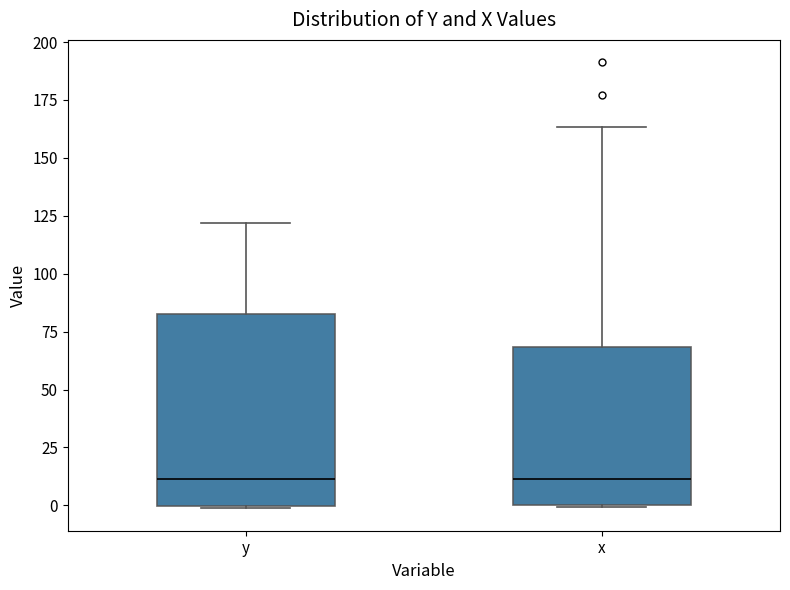

Reading left to right, transcribe this box plot: for each box, give where its median line is, the range the box spans, and where its two whiskers end, as read against the y-axis. The values are not printed on the chart, so give them approximately, as read against the axis.

y: median 10, box 0 to 85, whiskers 0 to 120
x: median 10, box 0 to 70, whiskers 0 to 165